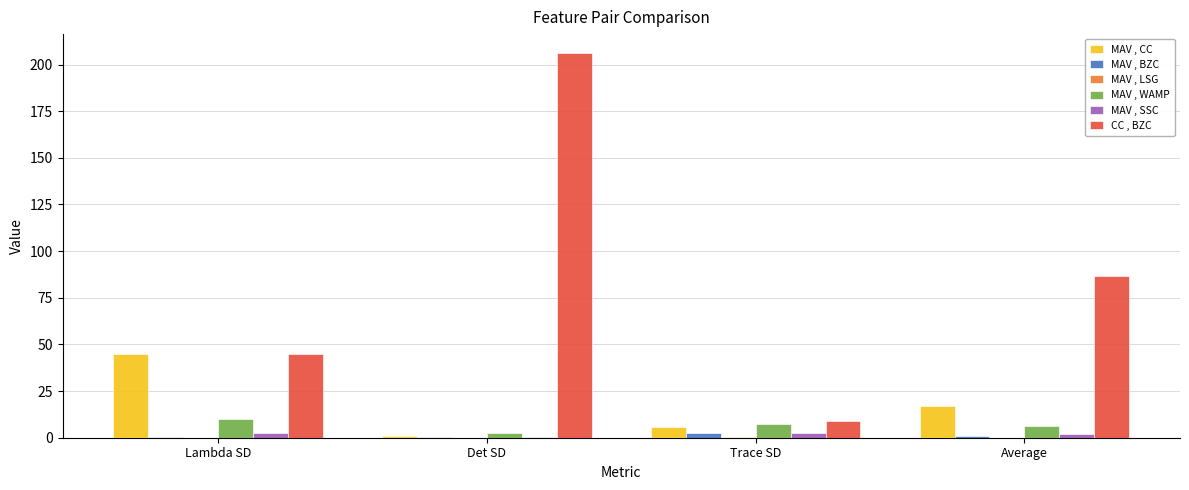

Which series has the largest total across all categories?

CC , BZC